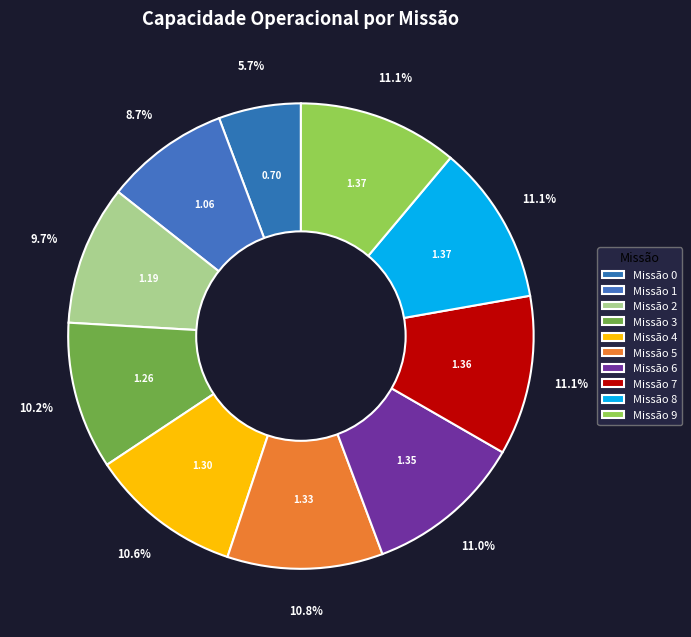

How many segments does this pie chart have?

10